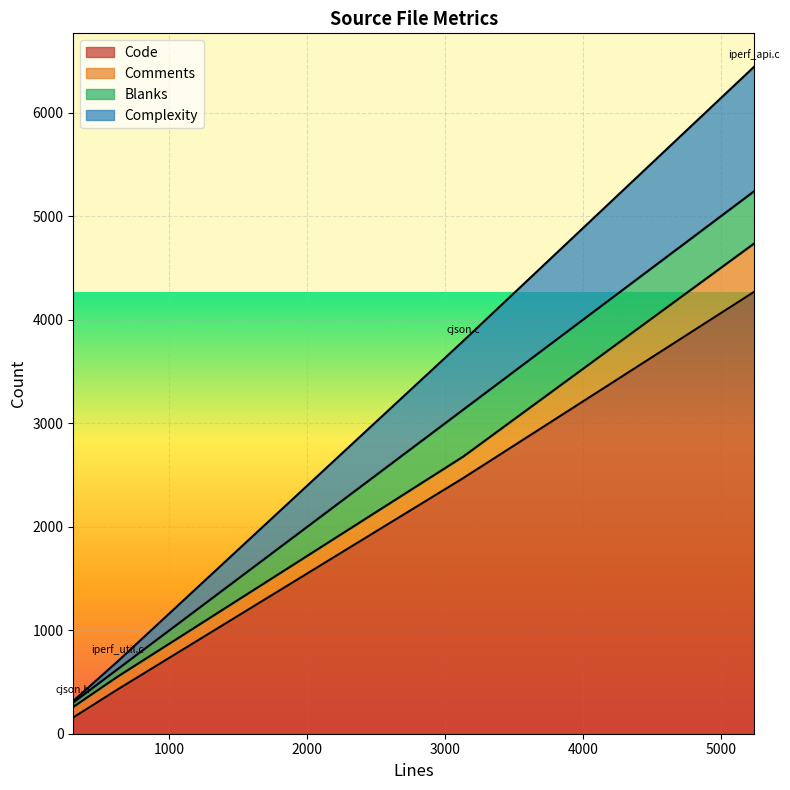

The Complexity series shows 3591 at cjson.c. True or false?

False